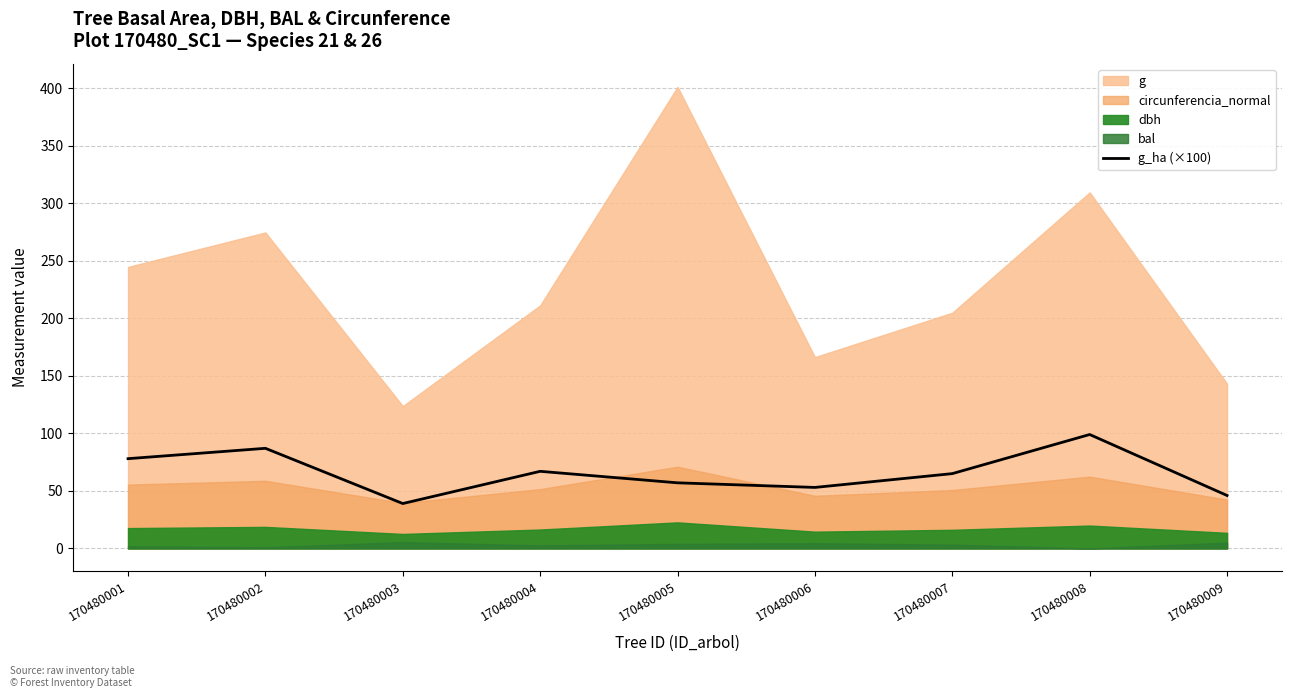

What is the minimum value for g_ha (×100)?

39.0